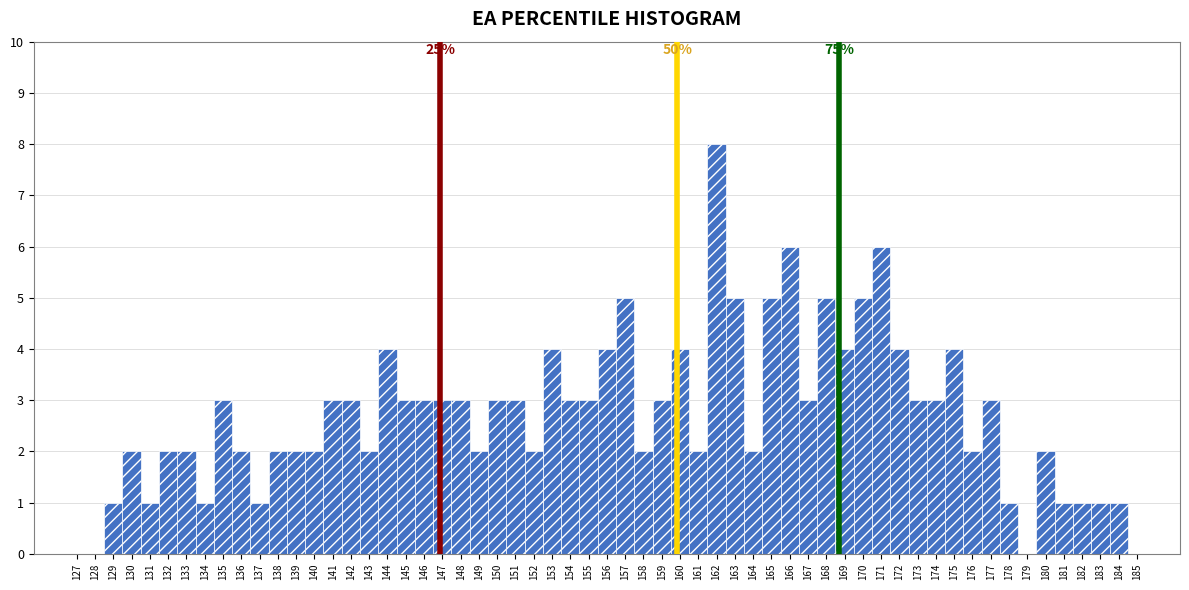

Which range on the x-axis has the tallest bar?

161.5 to 162.5